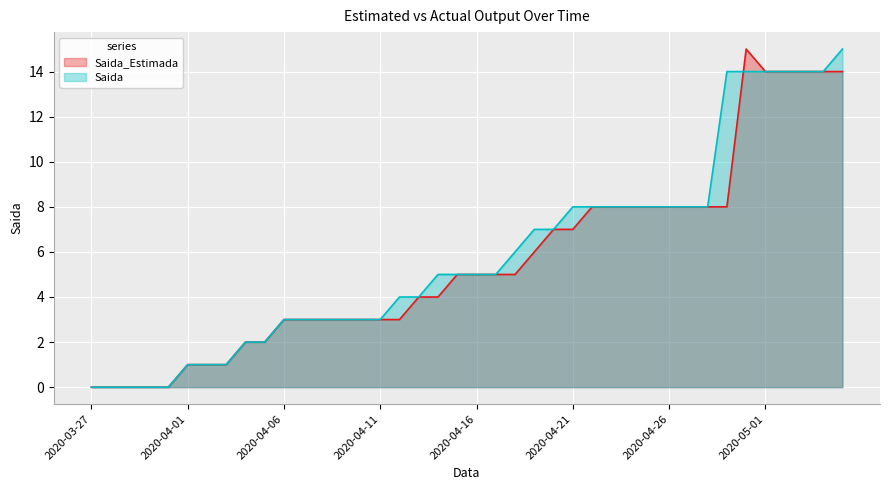

Is it true that Saida equals 14 at 2020-04-29?

True